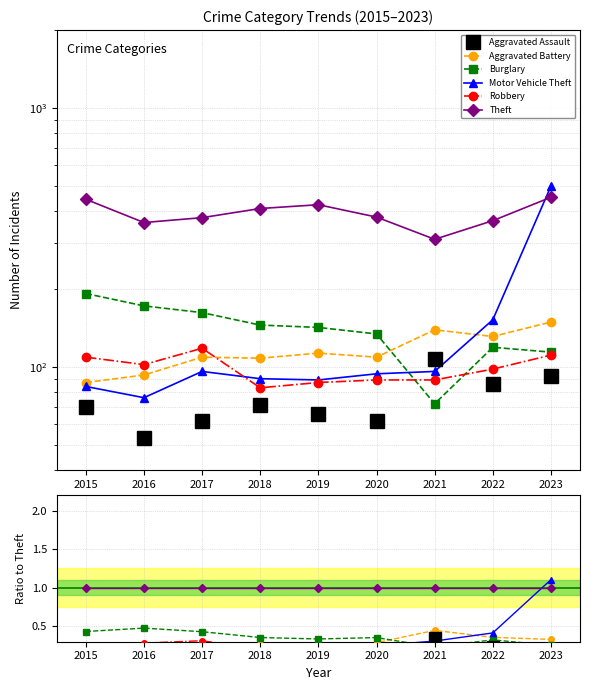

How many interior local valleys does the Theft series have?

2